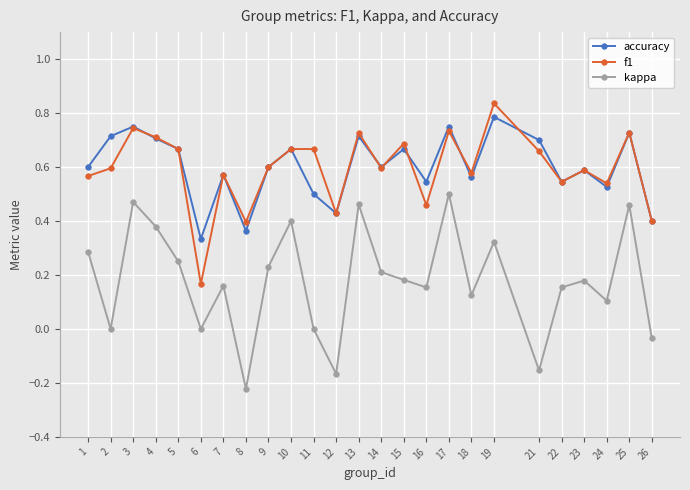

True or false: accuracy and kappa cross at least once.

False